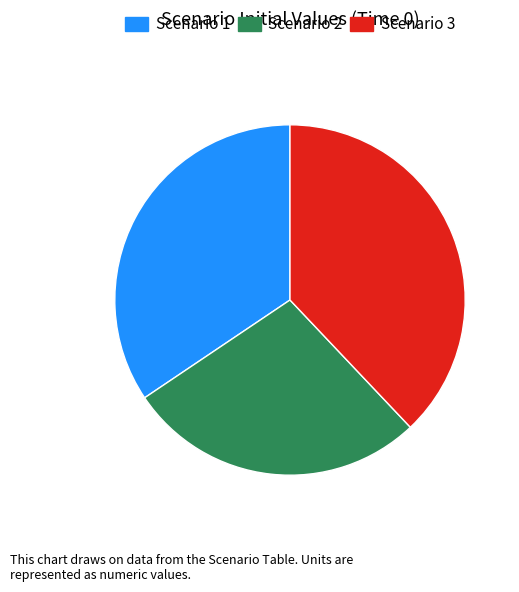

Is there any slice that represents more than half of the pie?

No